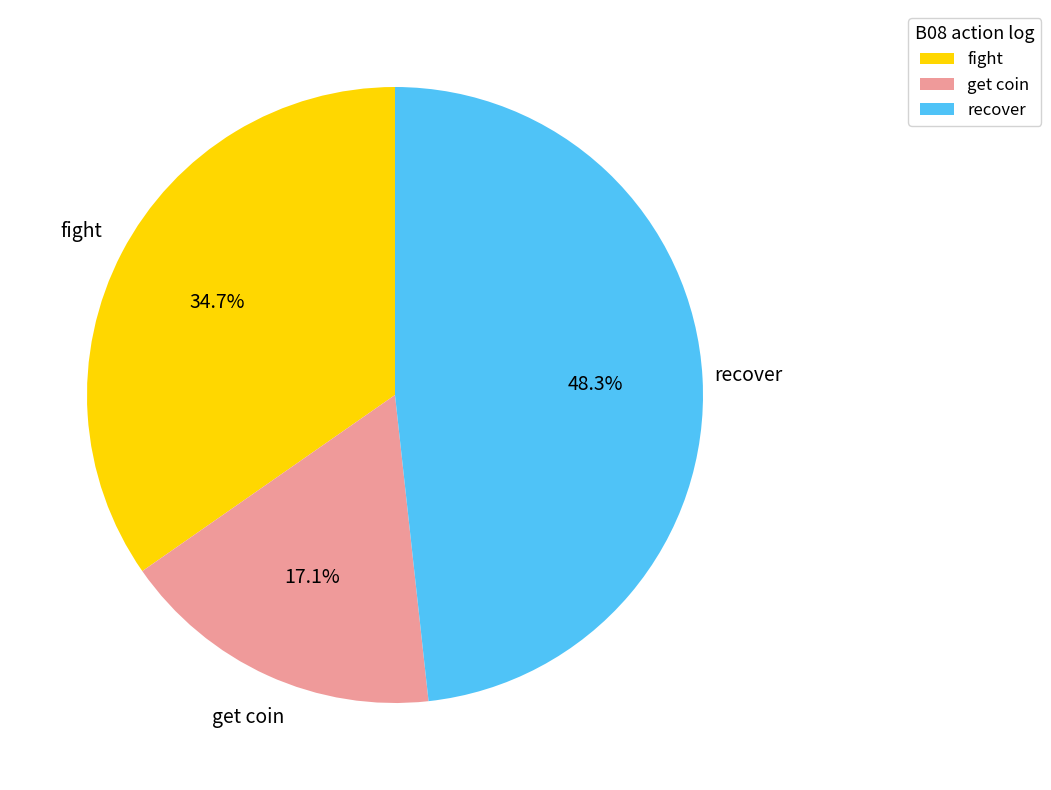

Does any single category account for the majority?

No